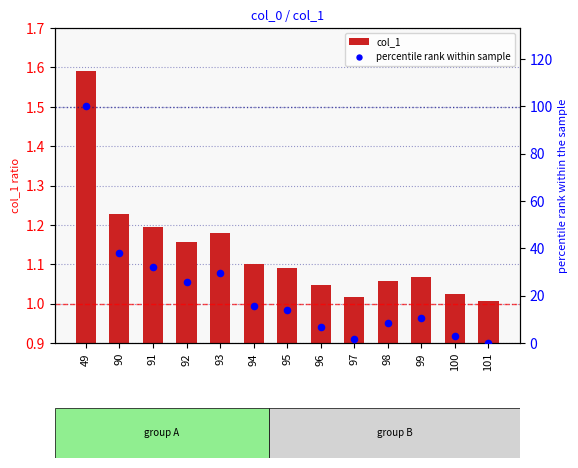

What is the total value across all series at 98?

9.7